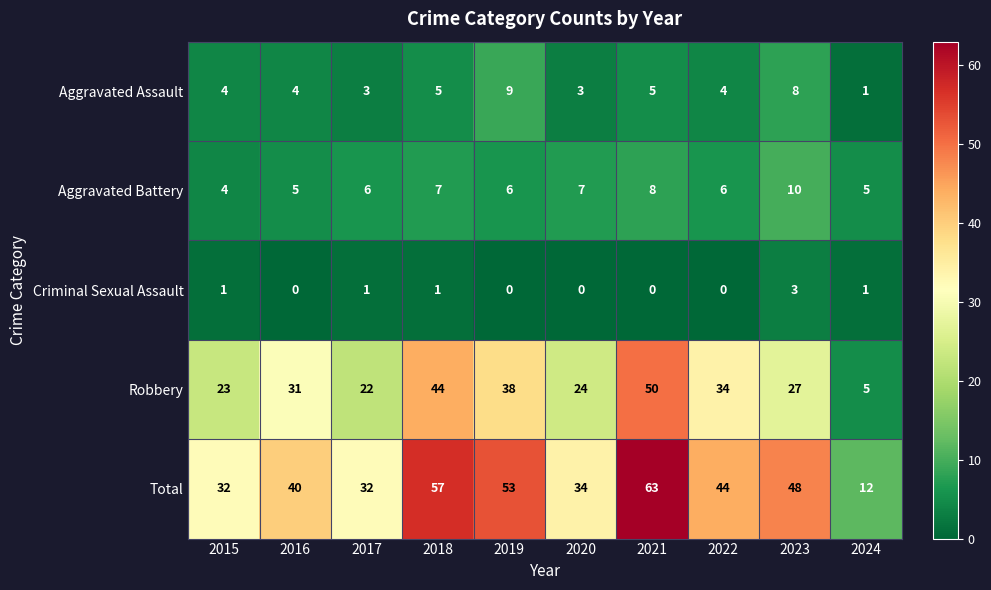

Which series has the largest range (max minus min)?

Total